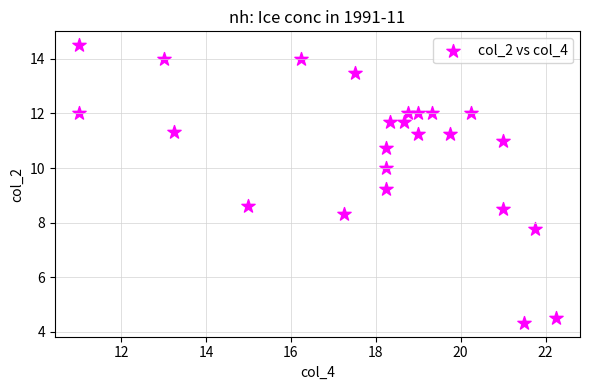

What is the range of Y values (max minus min)?

10.2